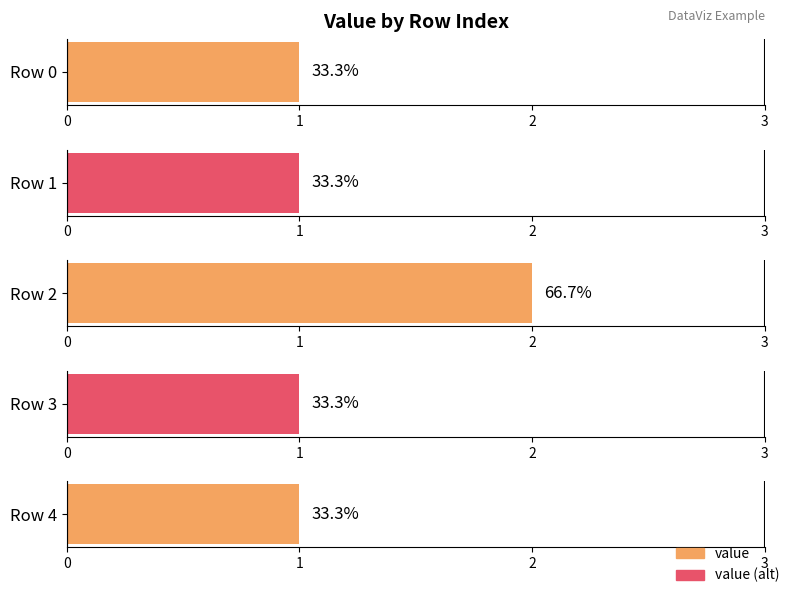

Approximately how many times larger is the value at 2 compared to 0?

2.0